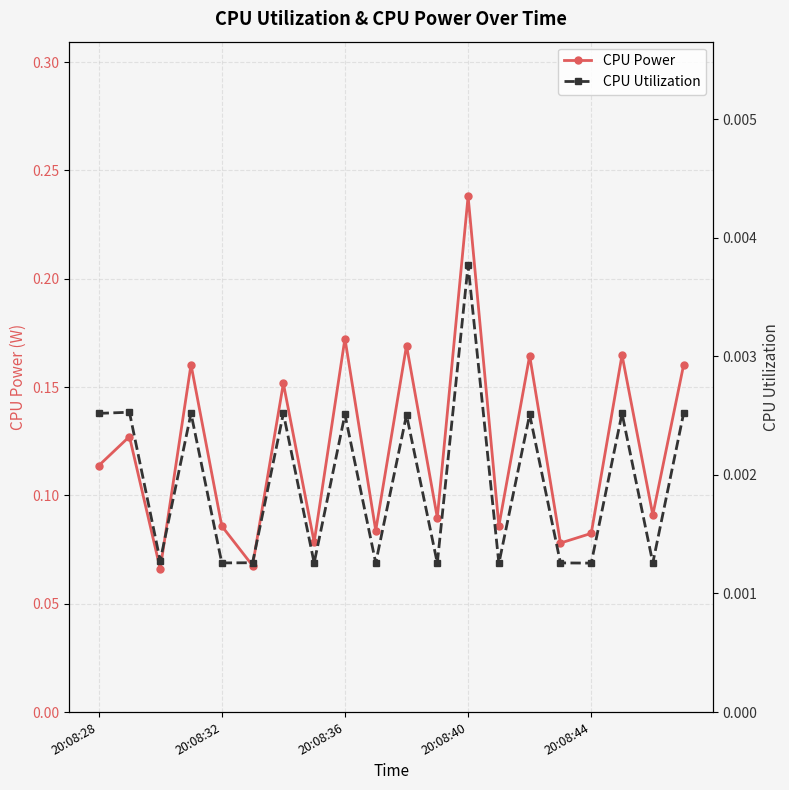

What is the difference between the second highest and minimum values in the CPU Power series?

0.1